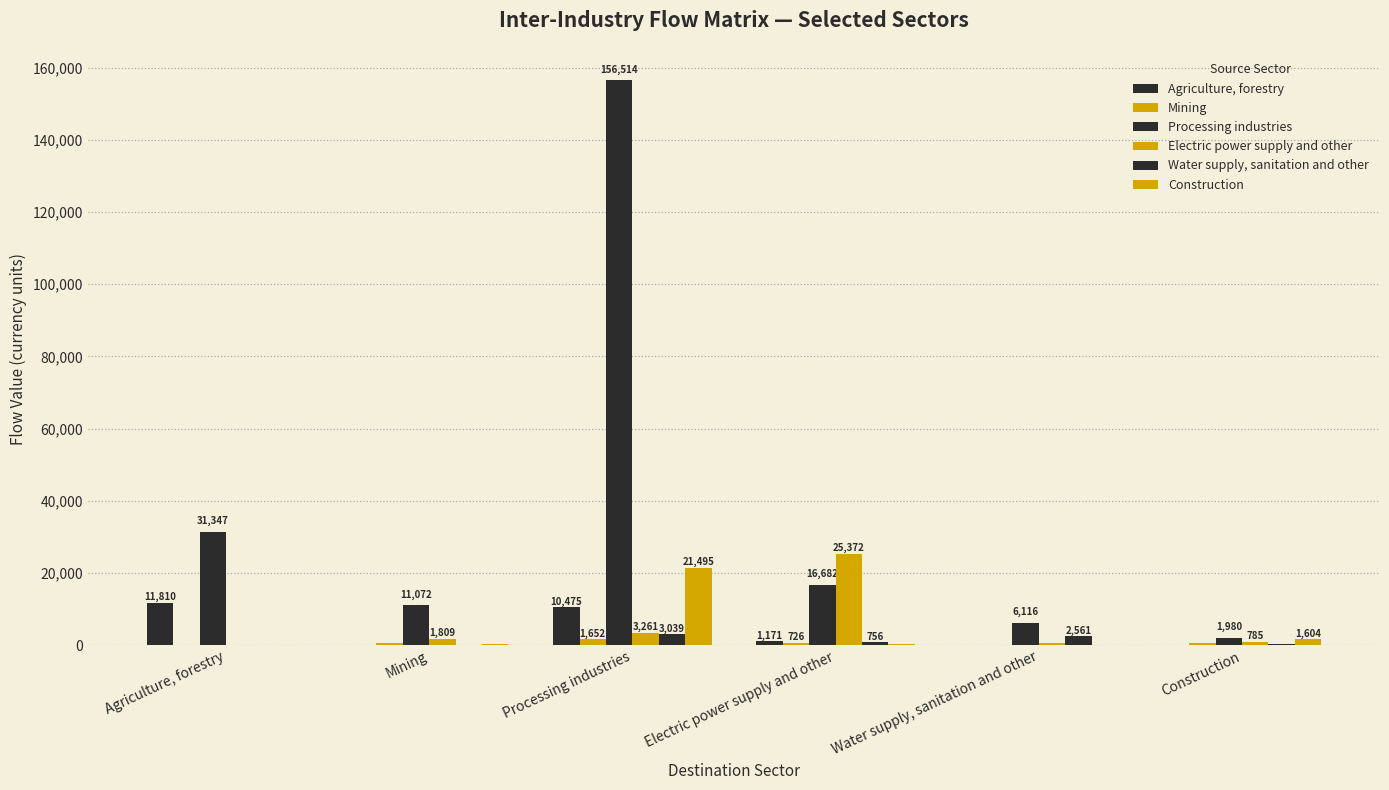

How many groups of bars are there?

6